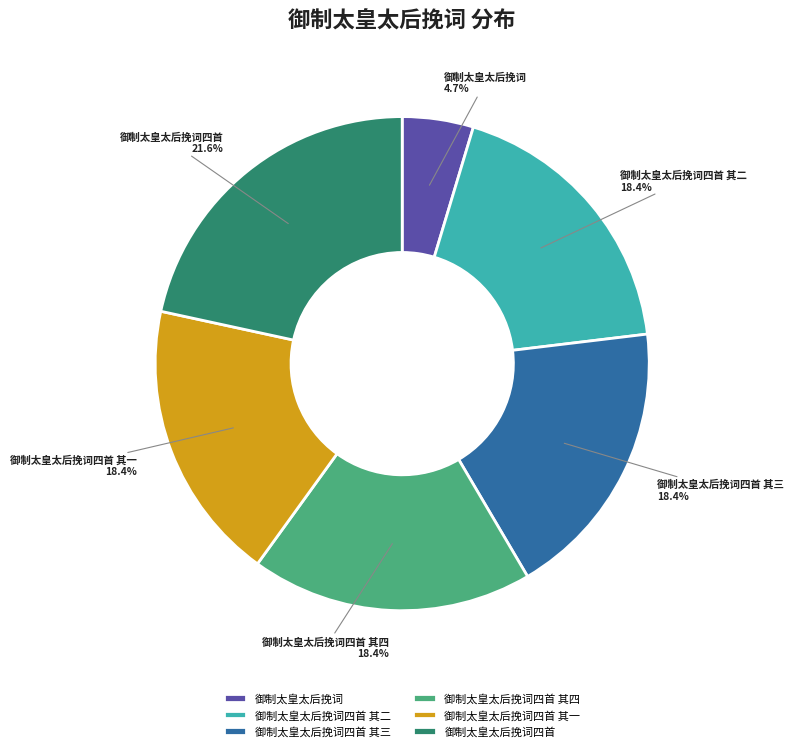

To the nearest percent, what percentage of the pie is 御制太皇太后挽词四首 其四?

18%